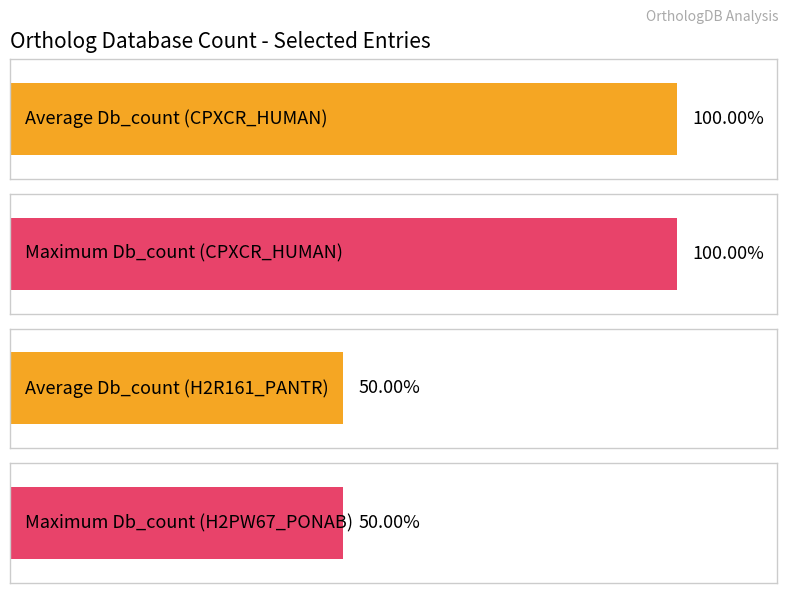

Are the bars grouped side by side (vs. stacked)?

Yes